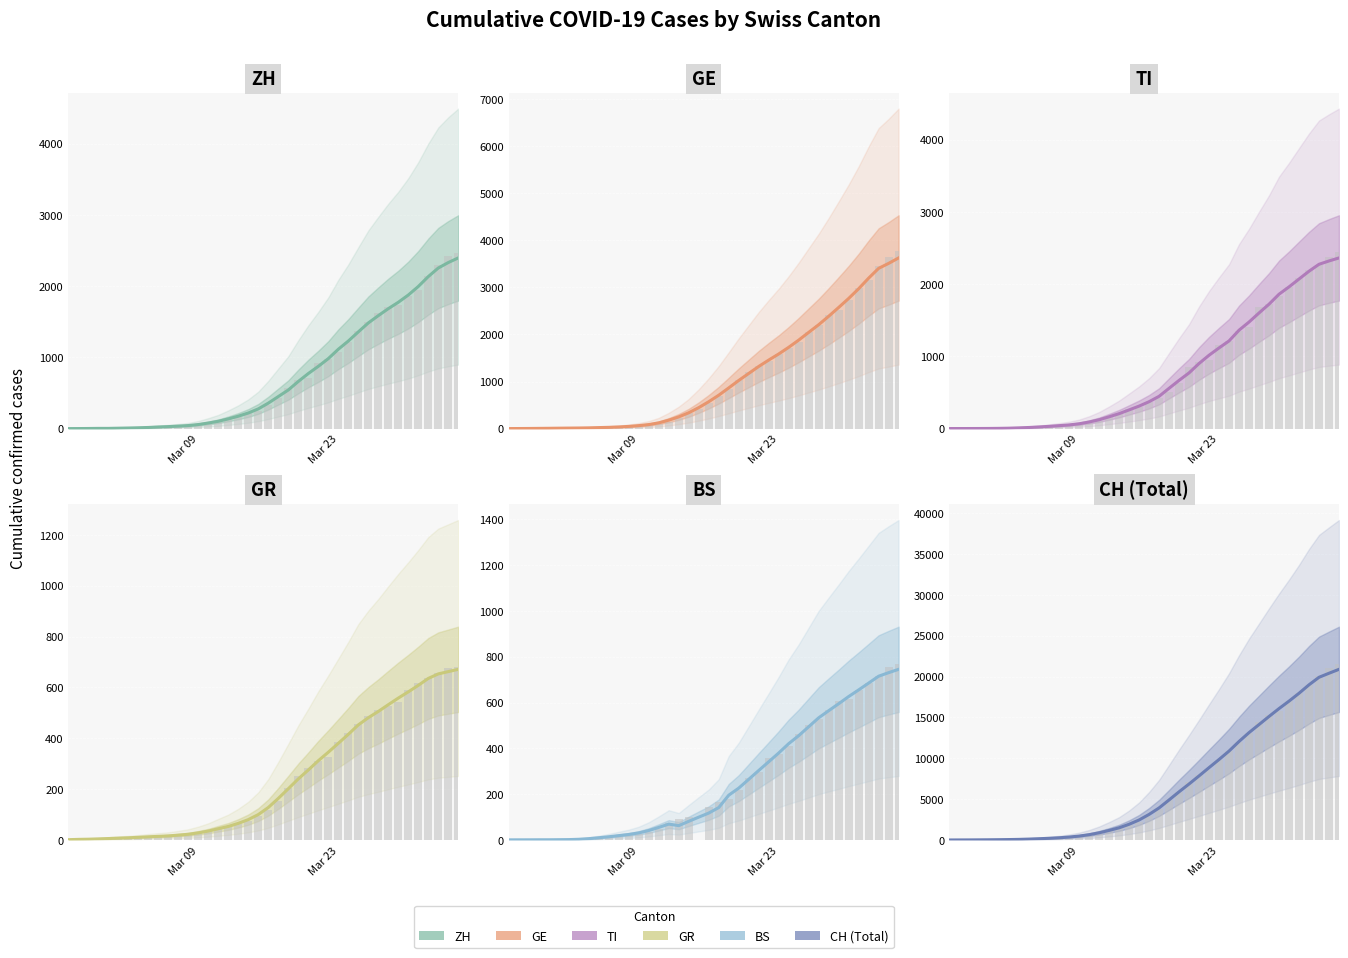

What is the sum of all GE (smoothed) values?

42667.8